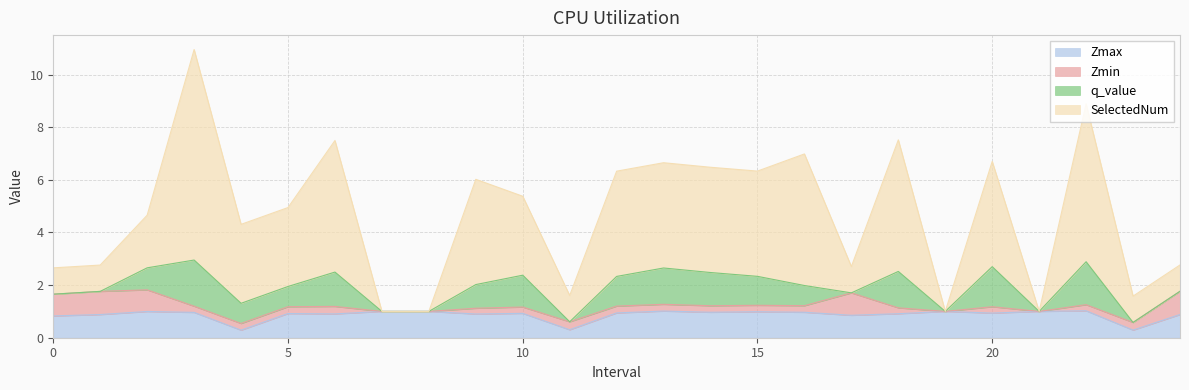

What is the approximate value of Zmax at 20?

0.9